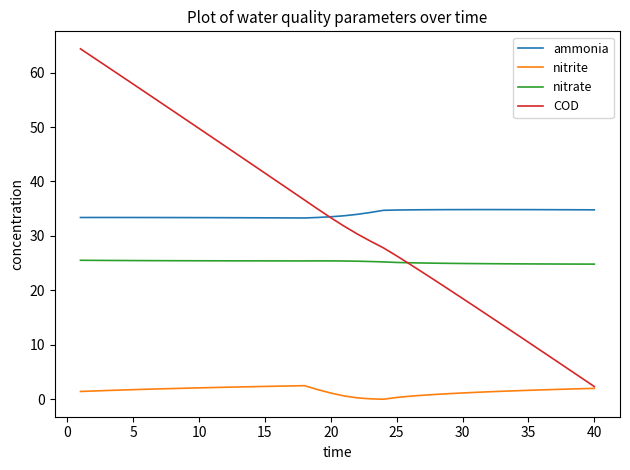

What are all the series names shown in the legend?

ammonia, nitrite, nitrate, COD